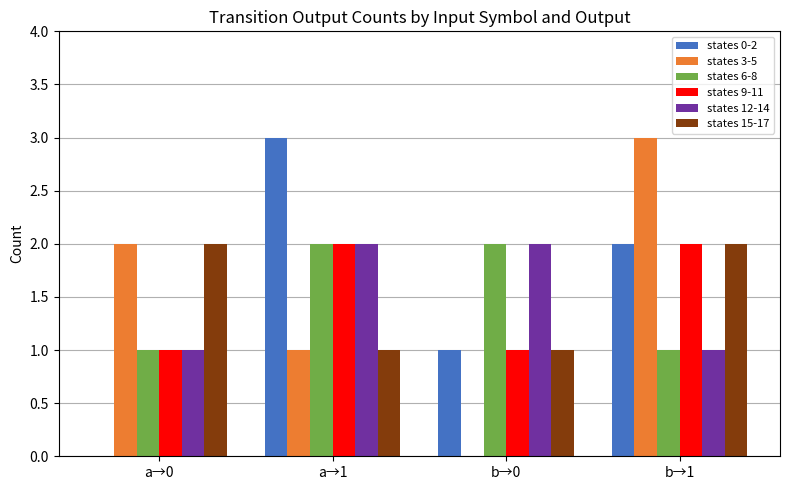

How many groups of bars are there?

4